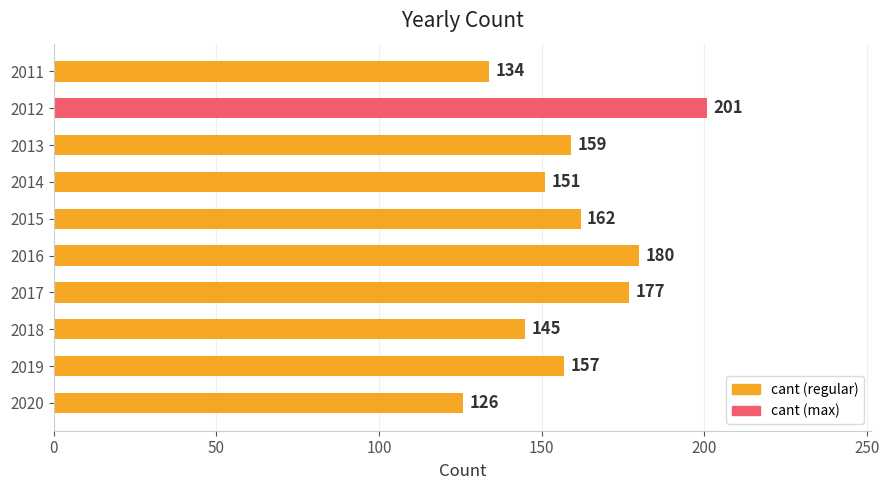

List the labels in order of value, smallest first.

2020, 2011, 2018, 2014, 2019, 2013, 2015, 2017, 2016, 2012